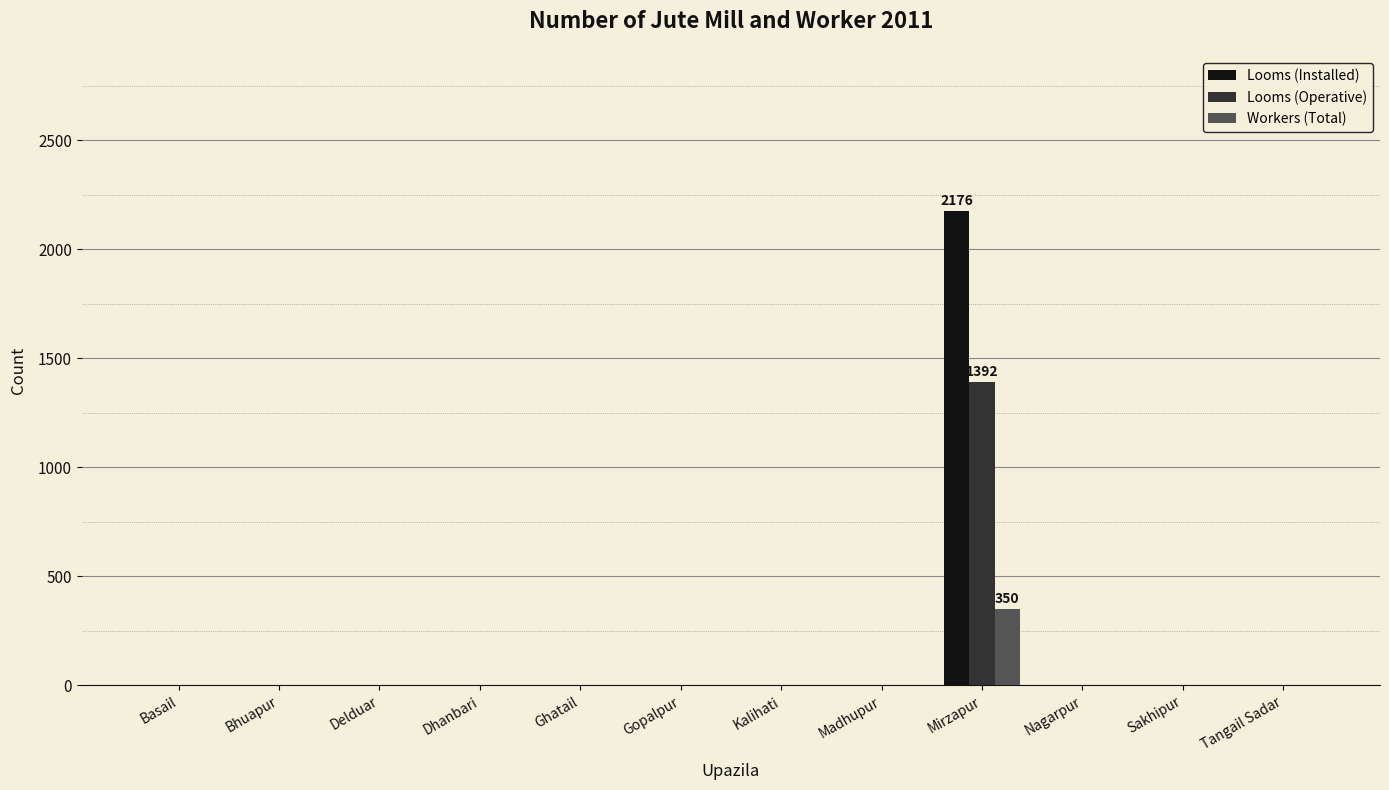

Reading left to right, extract all data points from this chart.

Looms (Installed): Basail=0	Bhuapur=0	Delduar=0	Dhanbari=0	Ghatail=0	Gopalpur=0	Kalihati=0	Madhupur=0	Mirzapur=2176	Nagarpur=0	Sakhipur=0	Tangail Sadar=0
Looms (Operative): Basail=0	Bhuapur=0	Delduar=0	Dhanbari=0	Ghatail=0	Gopalpur=0	Kalihati=0	Madhupur=0	Mirzapur=1392	Nagarpur=0	Sakhipur=0	Tangail Sadar=0
Workers (Total): Basail=0	Bhuapur=0	Delduar=0	Dhanbari=0	Ghatail=0	Gopalpur=0	Kalihati=0	Madhupur=0	Mirzapur=350	Nagarpur=0	Sakhipur=0	Tangail Sadar=0